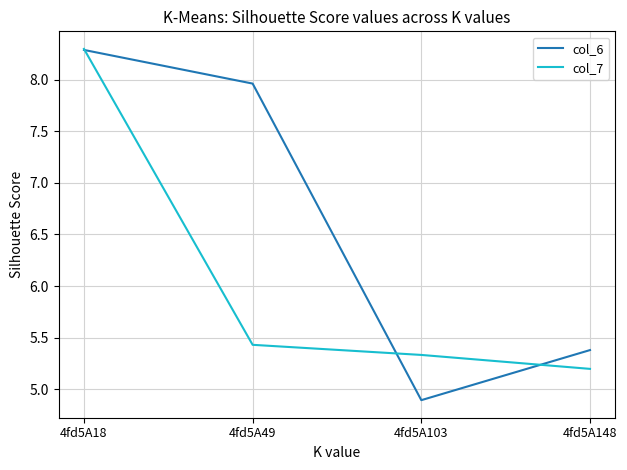

At which label does col_7 reach its peak?

4fd5A18